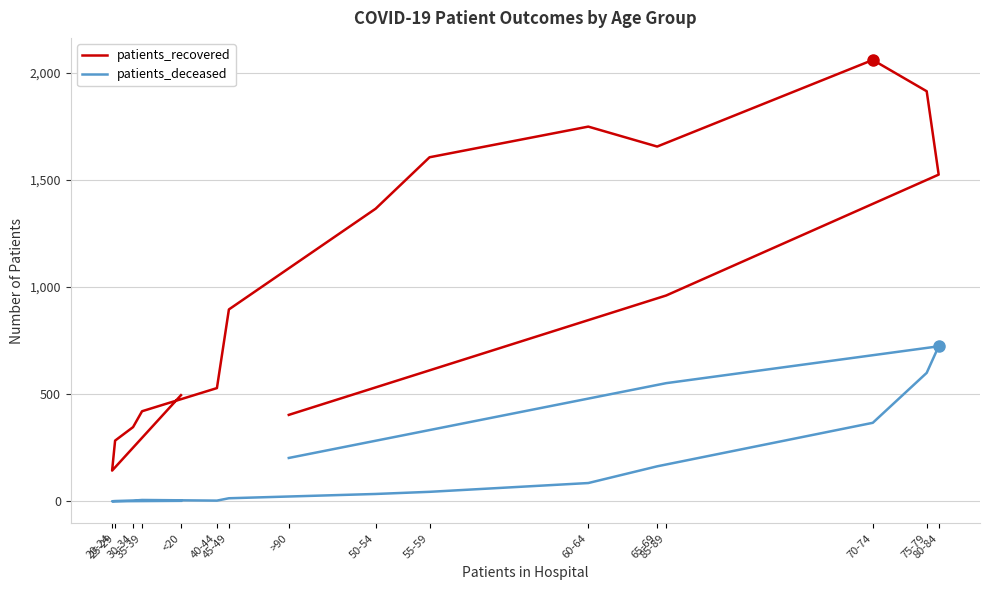

At which label does patients_deceased reach its minimum?

20-24